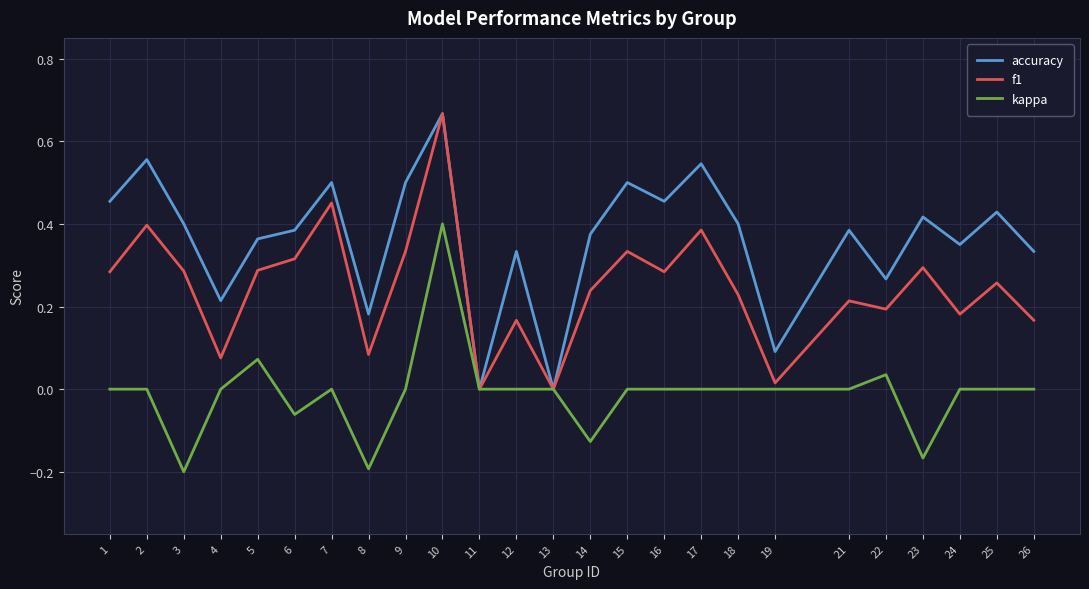

Between 16 and 19, which series saw the biggest shift?

accuracy